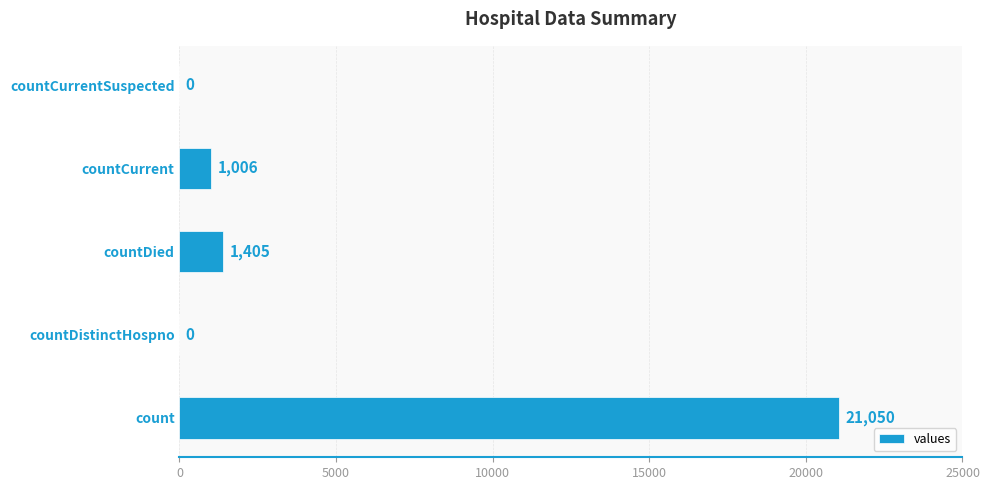

What is the sum of all values?

23461